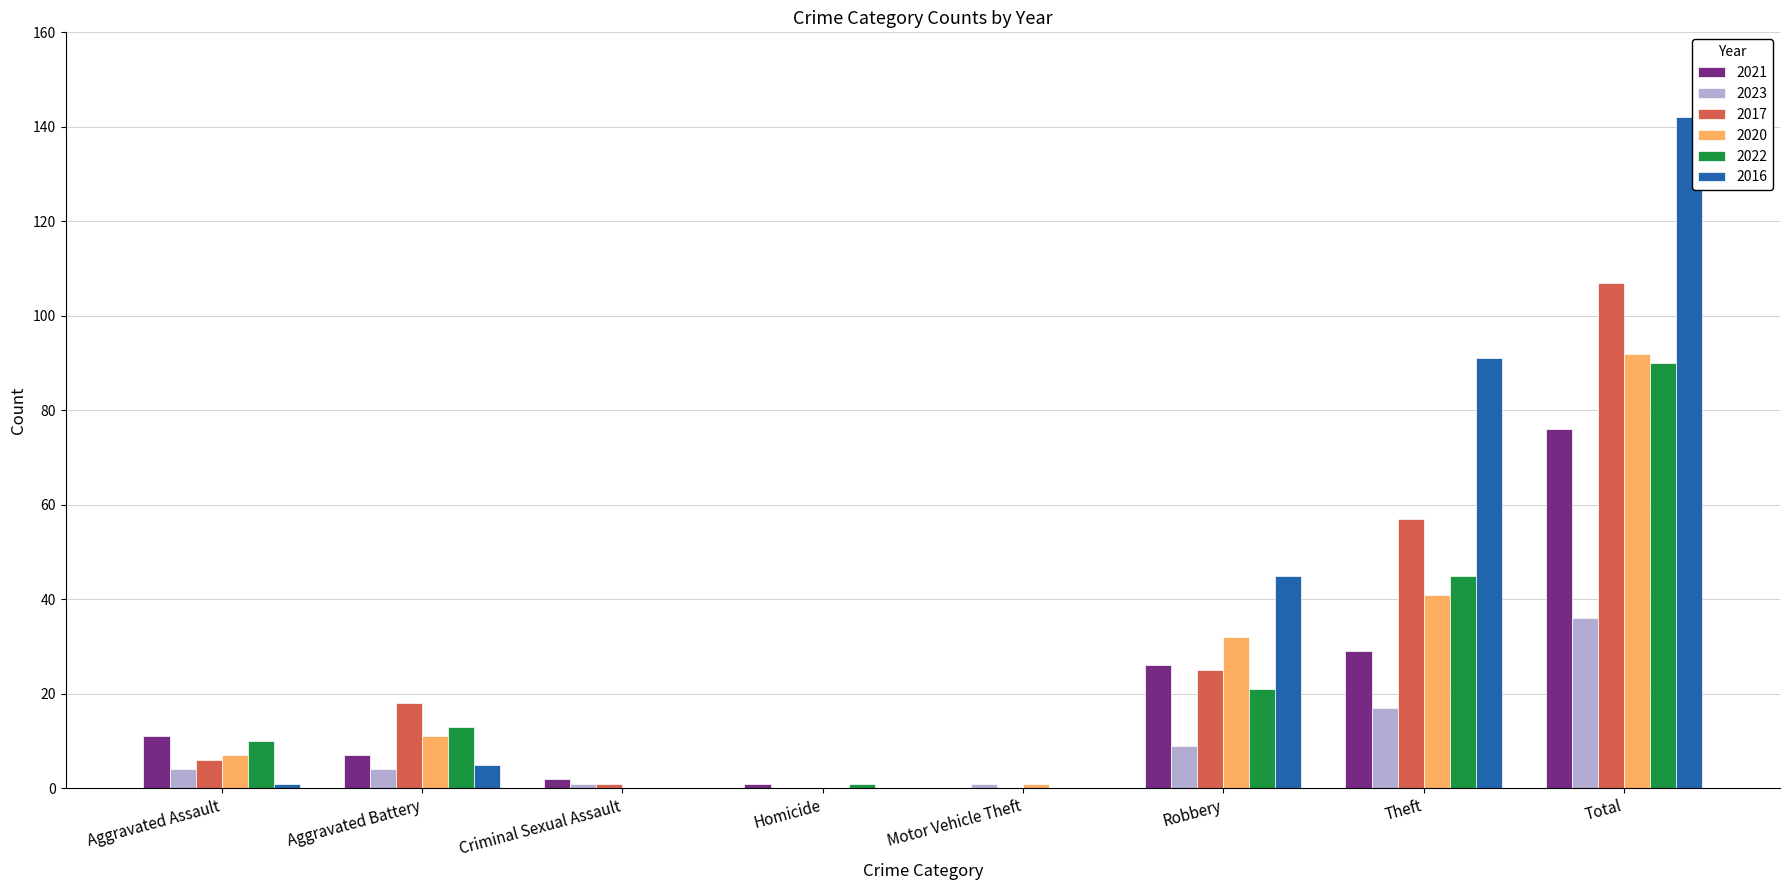

At which category does the chart reach its peak across all series?

Total